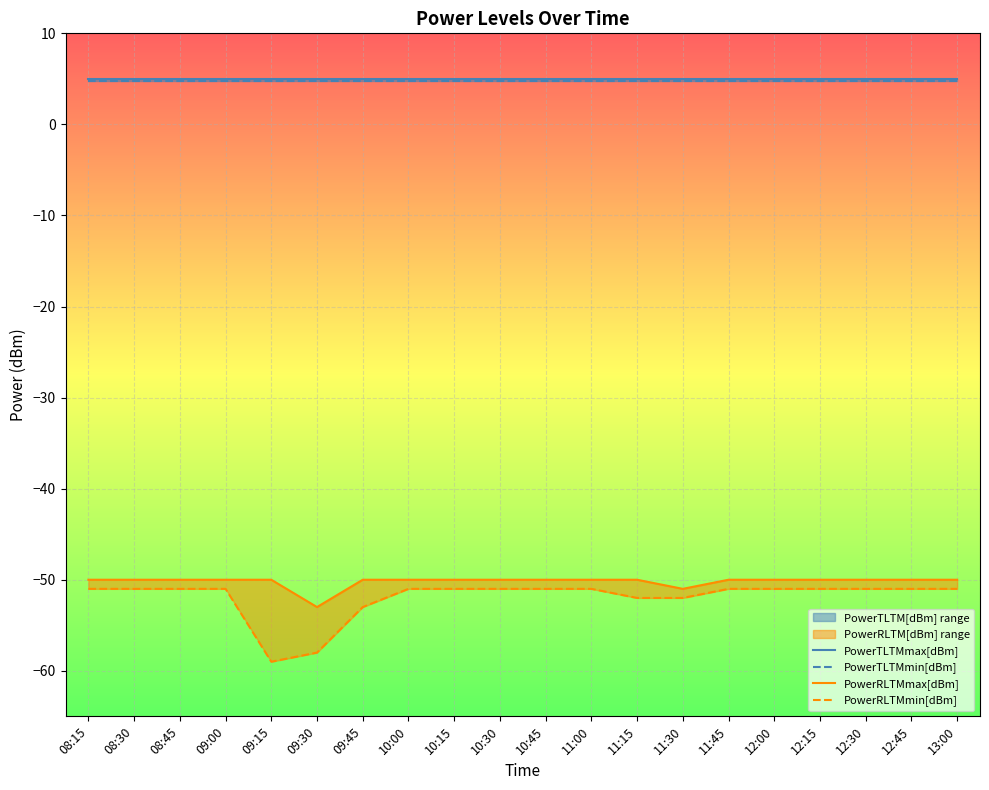

Is the value of PowerRLTMmax[dBm] at 10:00 greater than the value of PowerTLTMmax[dBm] at 08:15?

No